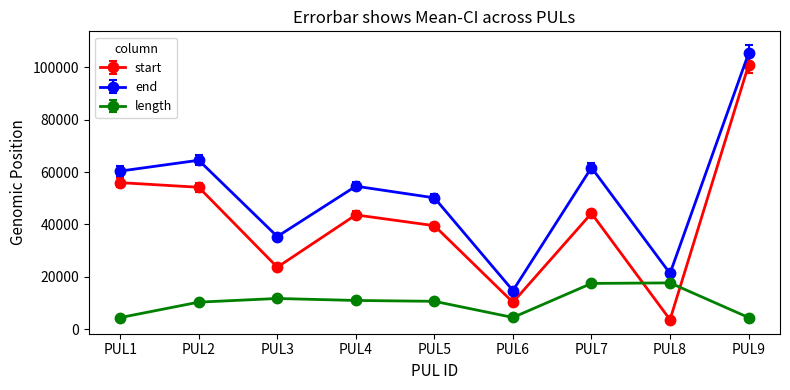

What is the difference between the maximum and second lowest values in the start series?

90612